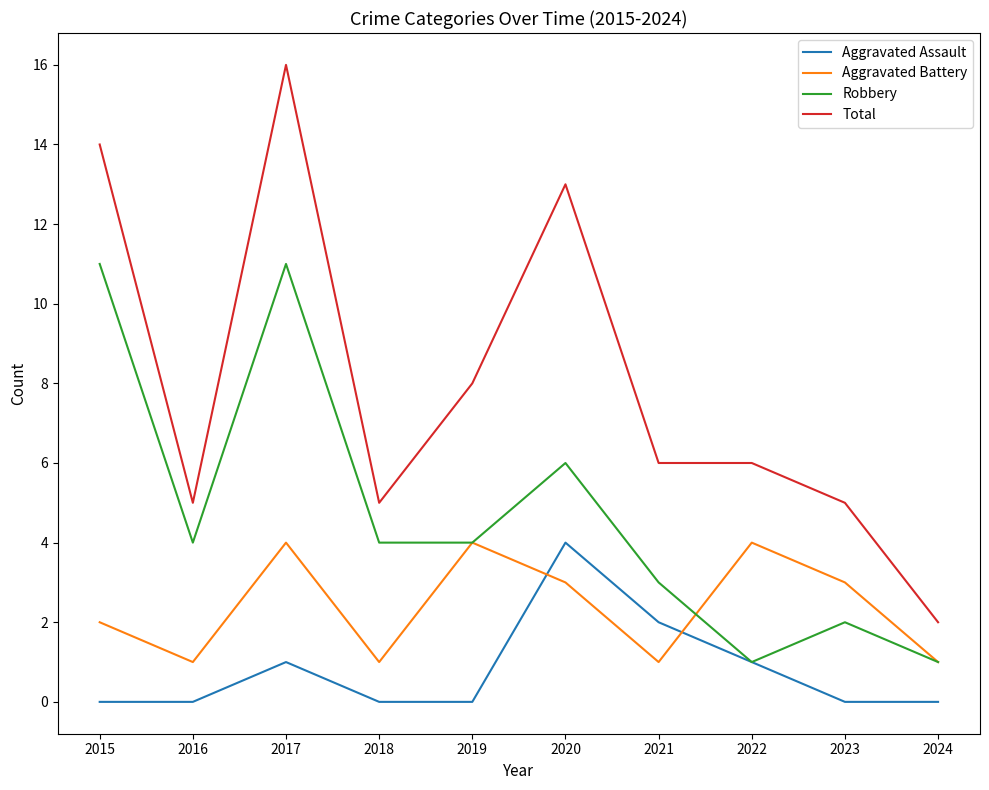

How many lines are shown in the chart?

4